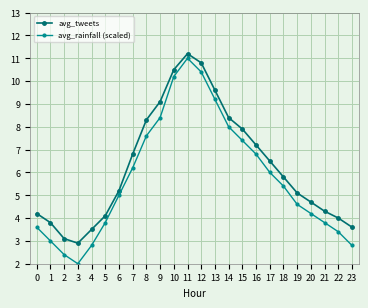

What is the difference between the maximum and minimum values in the avg_tweets series?

8.3